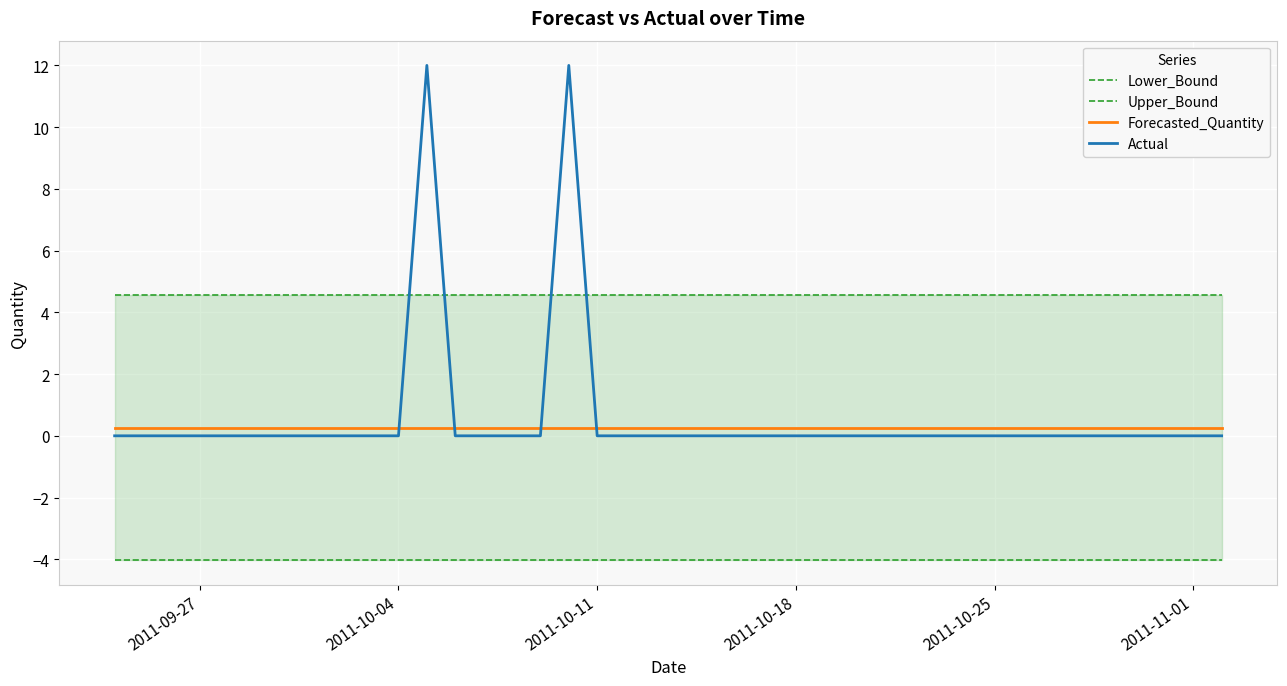

How many times do Forecasted_Quantity and Actual cross each other?

4